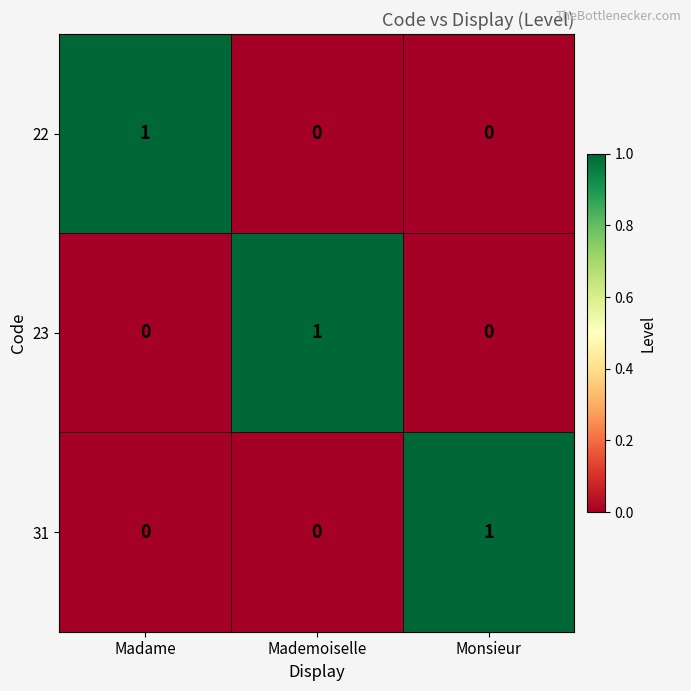

At how many categories does at least one series exceed 0?

3